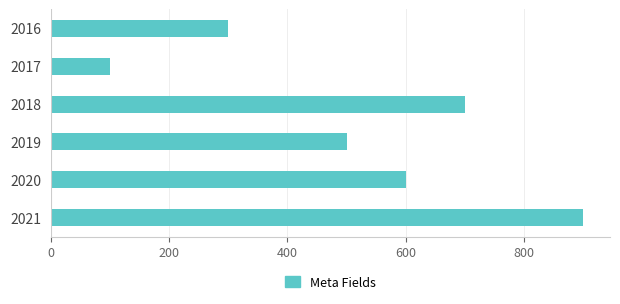

What is the greatest value displayed?

900